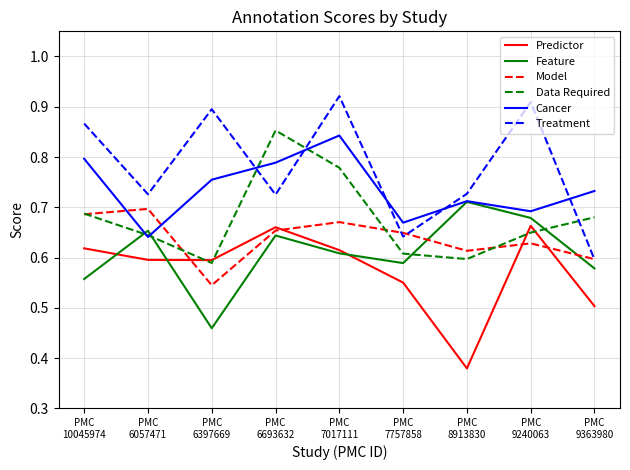

Where is the first local maximum for Treatment?

PMC
6397669